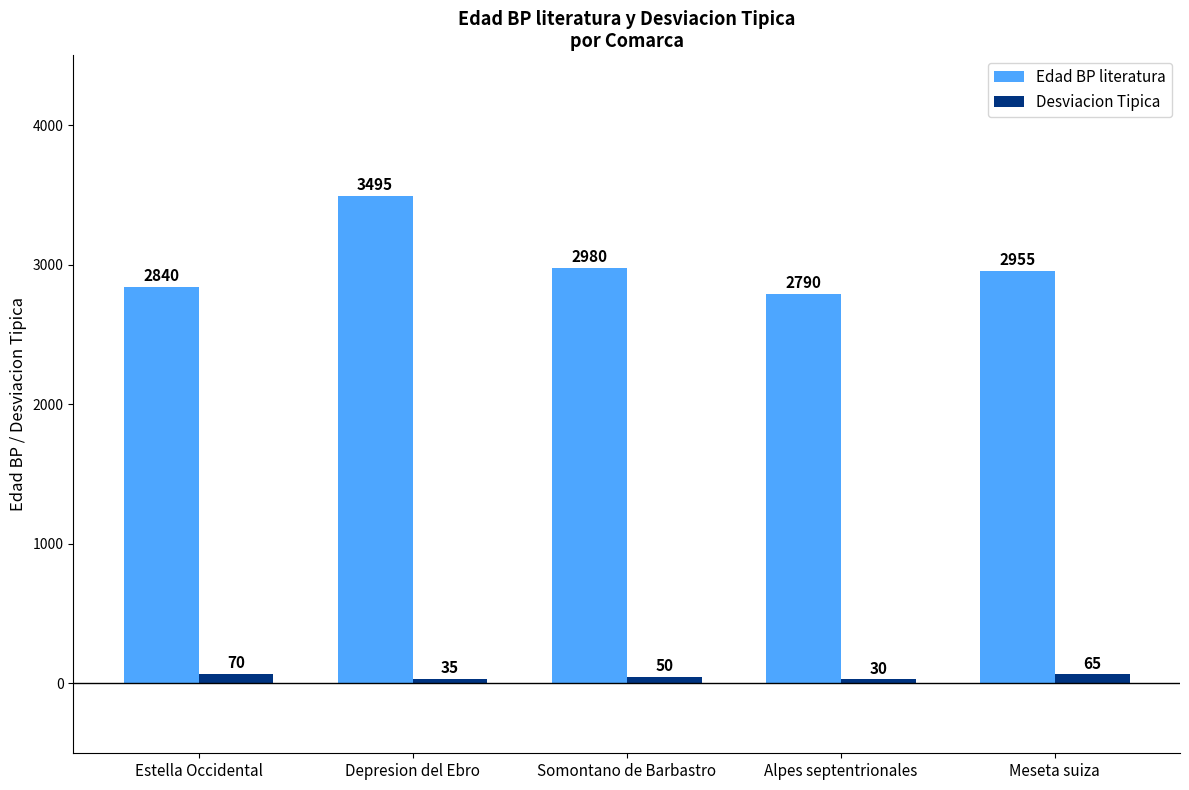

Does the chart contain stacked bars?

No